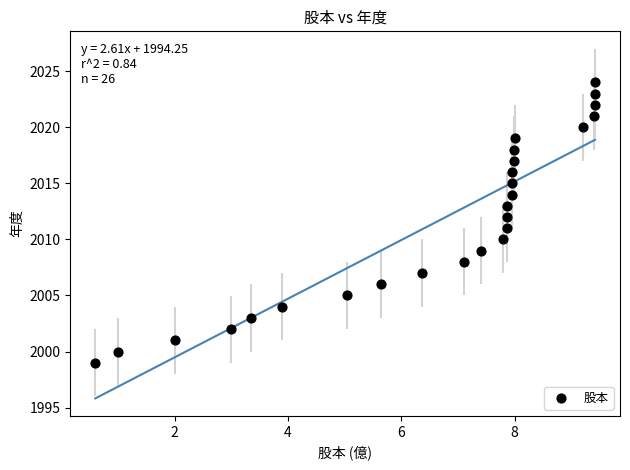

What is the range of Y values (max minus min)?

25